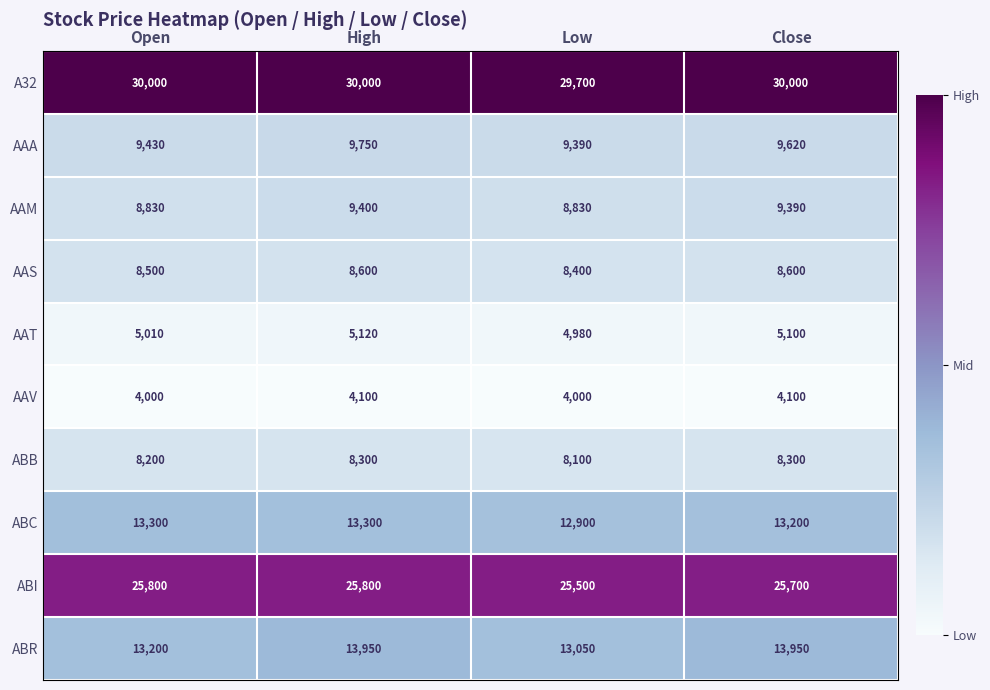

The value of AAT at Close is 2554. True or false?

False